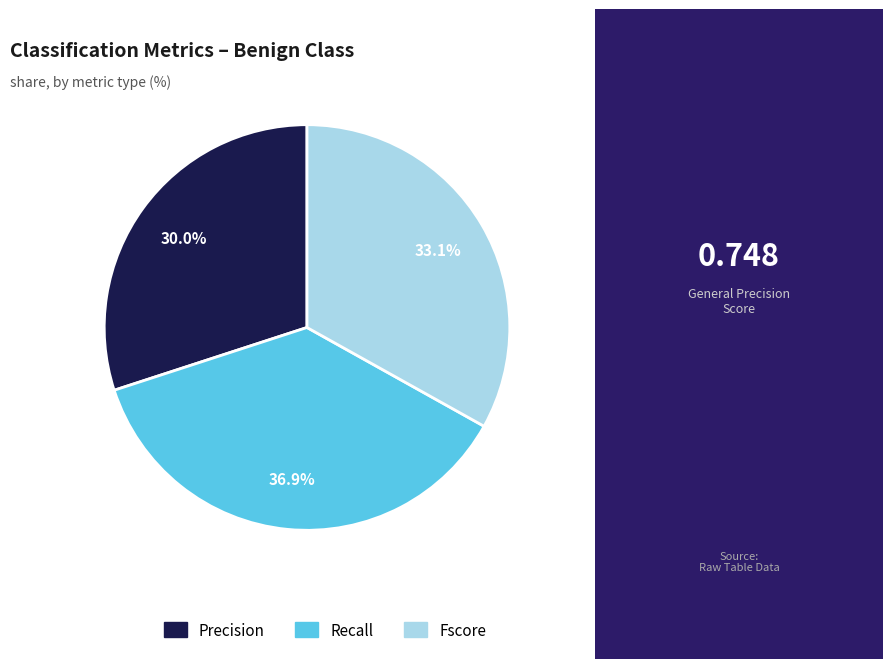

What percentage is the Precision slice, to the nearest percent?

30%